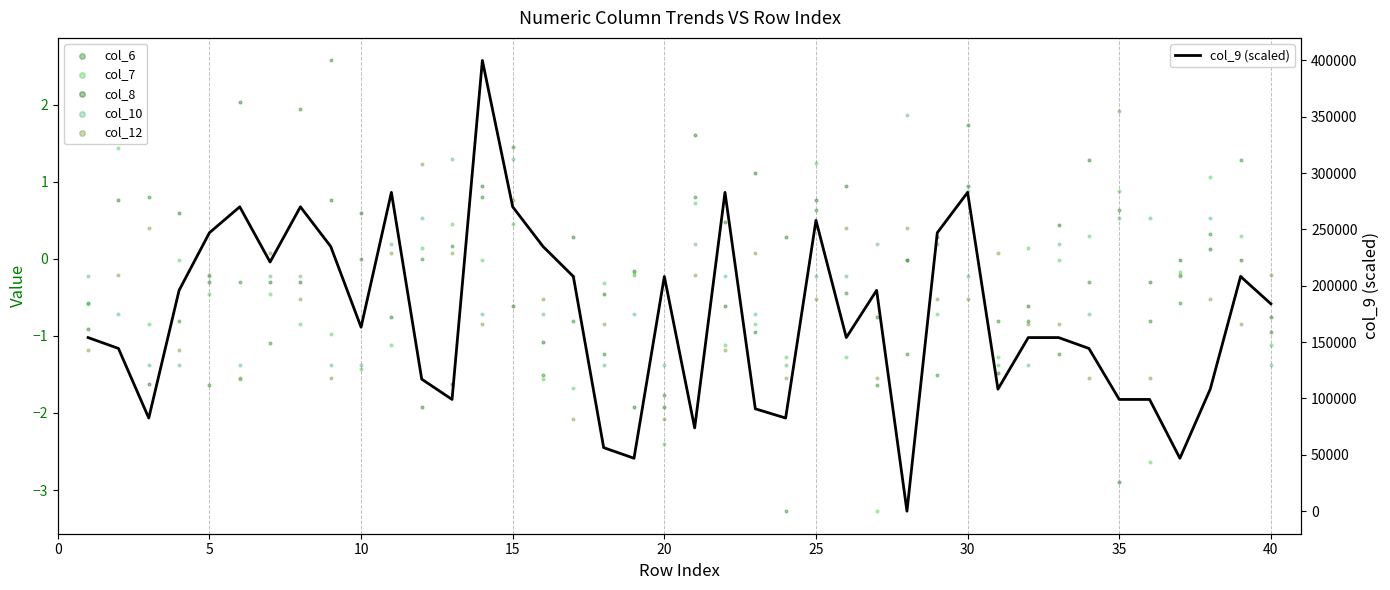

Which series has the largest Y range (max minus min)?

col_9 (scaled)